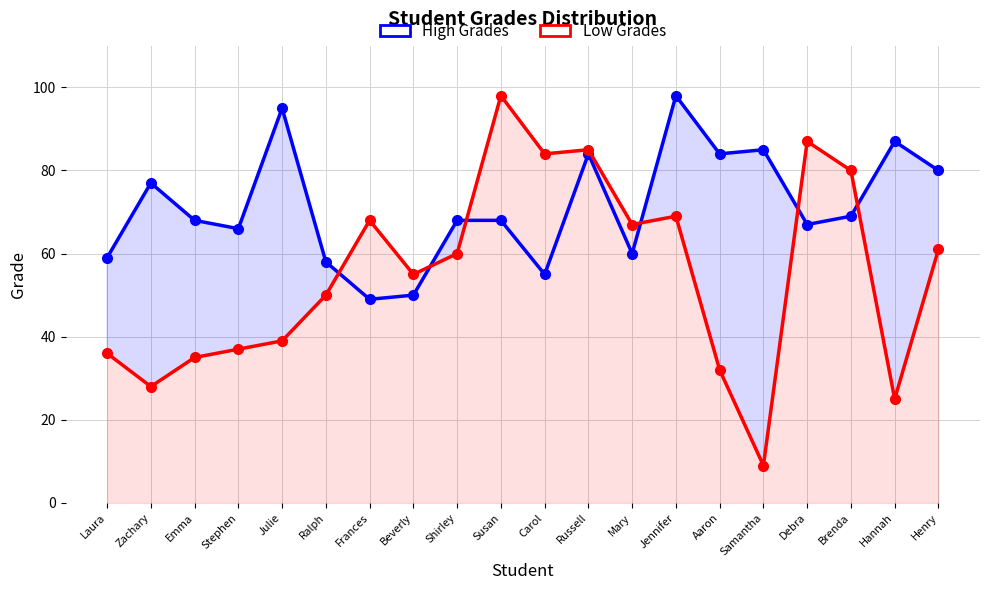

What is the value of the High Grades point at the 16th from the left?

85